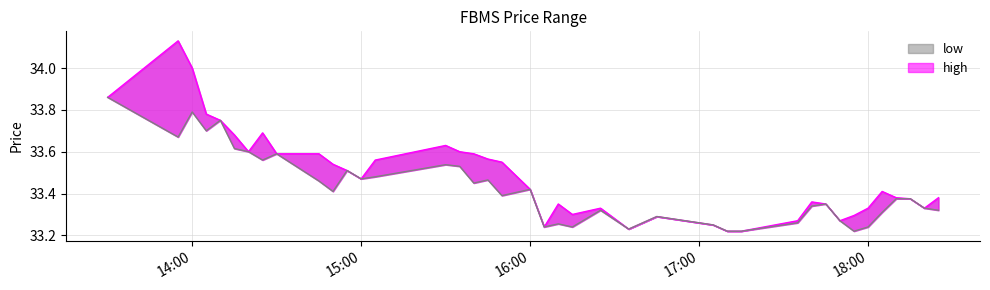

At how many categories does at least one series exceed 33?

40